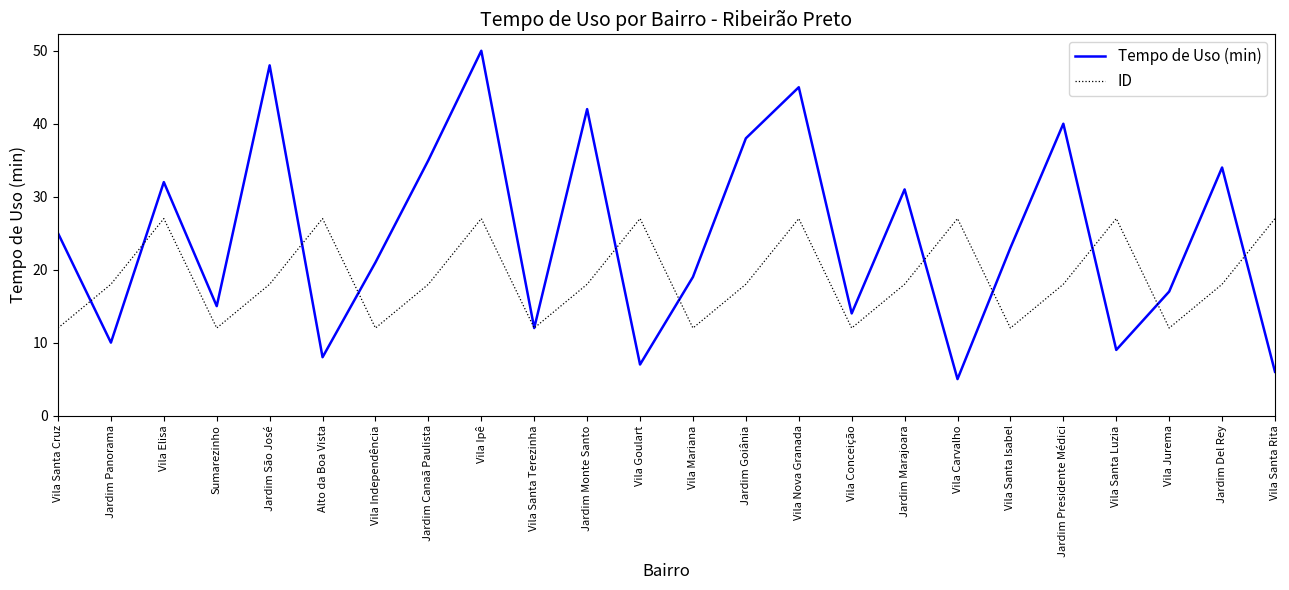

What is the difference between the highest and lowest values at Jardim Monte Santo?

24